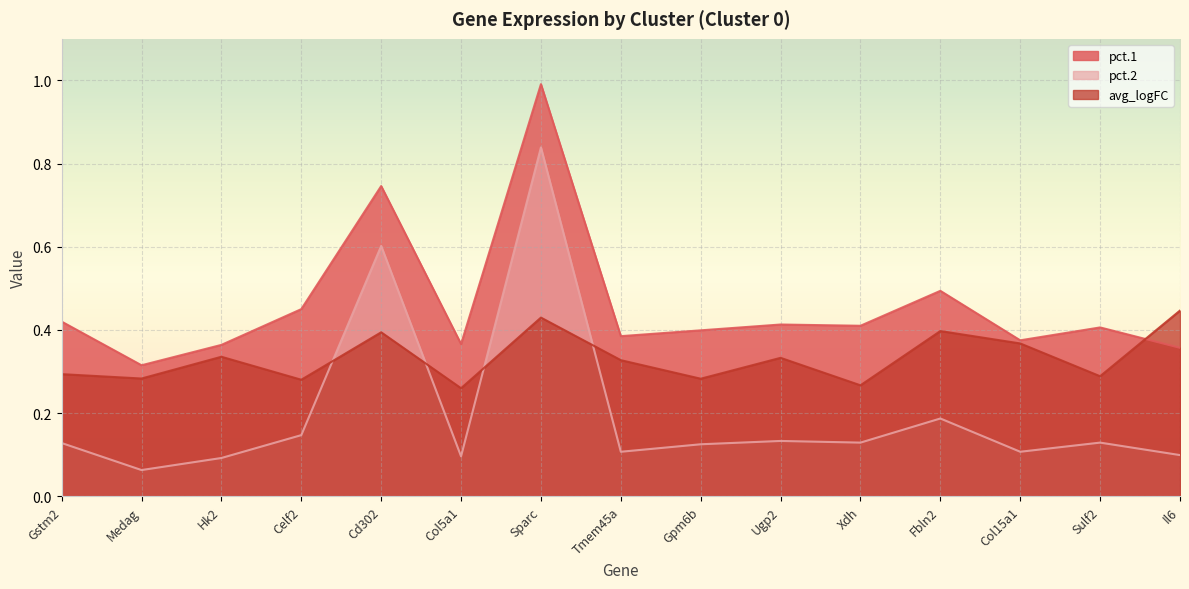

Is the value of pct.1 at Xdh greater than the value of pct.2 at Celf2?

Yes